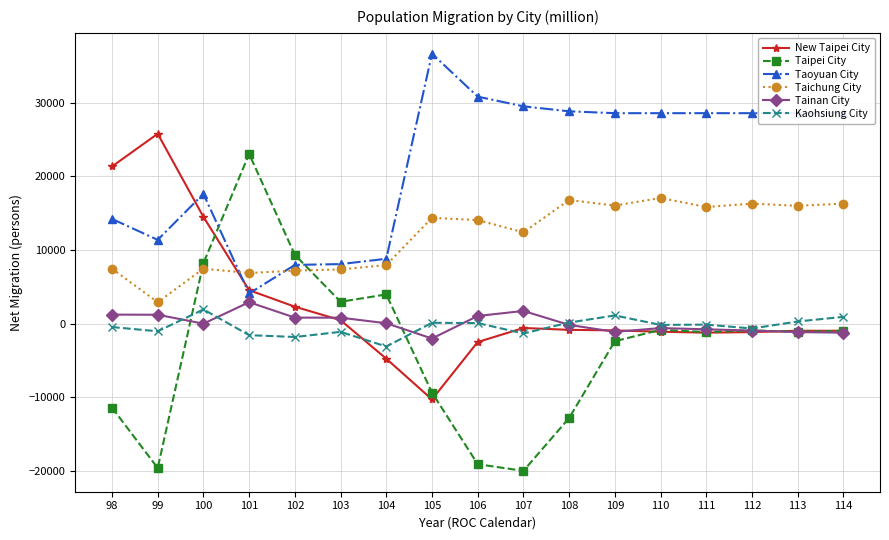

Which label corresponds to the largest value in the chart?

105